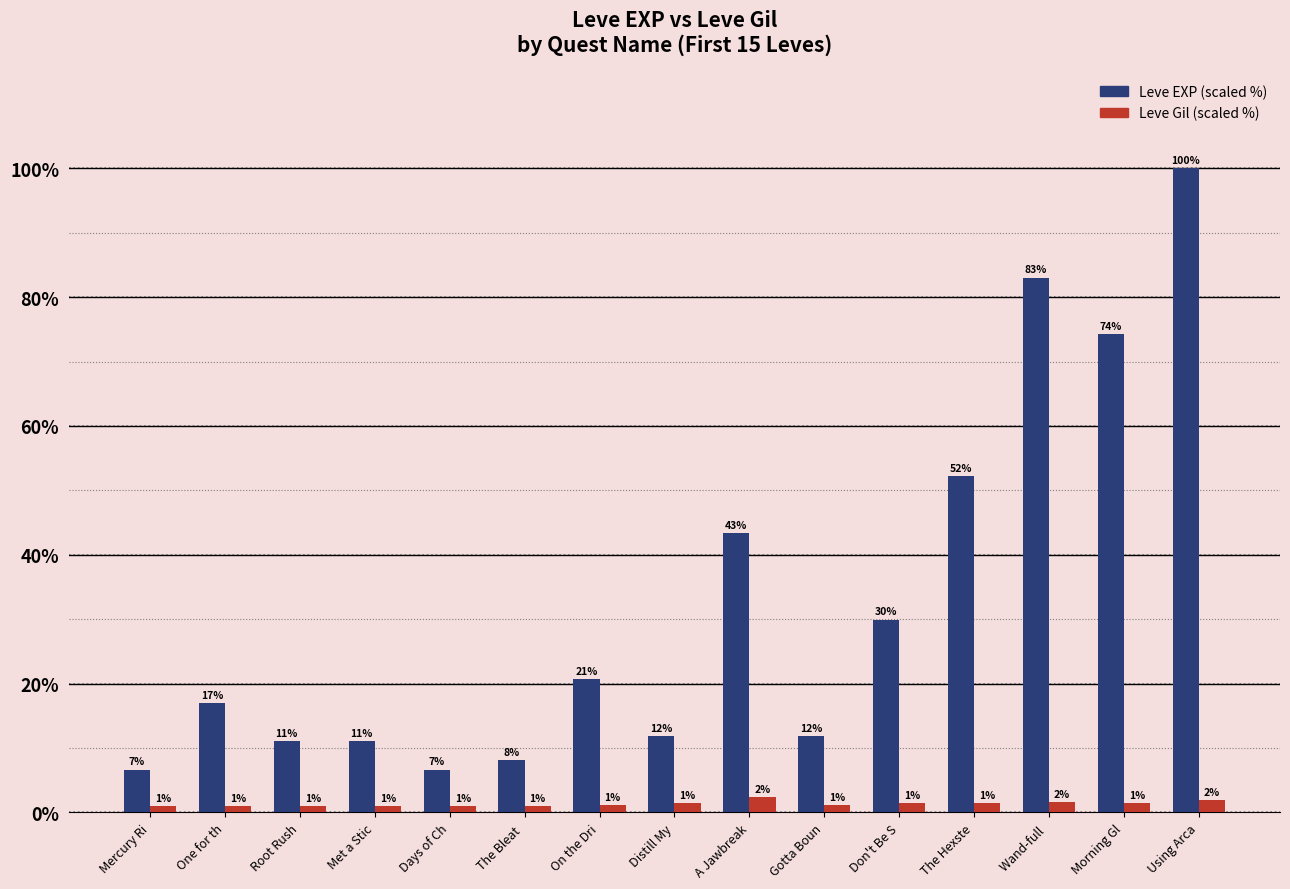

What is the greatest value displayed?

100.0